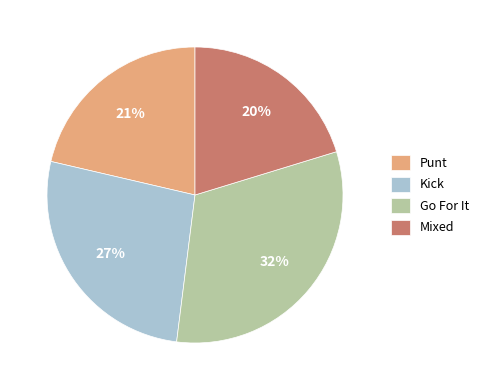

To the nearest percent, what is the combined percentage of Kick and Mixed?

47%